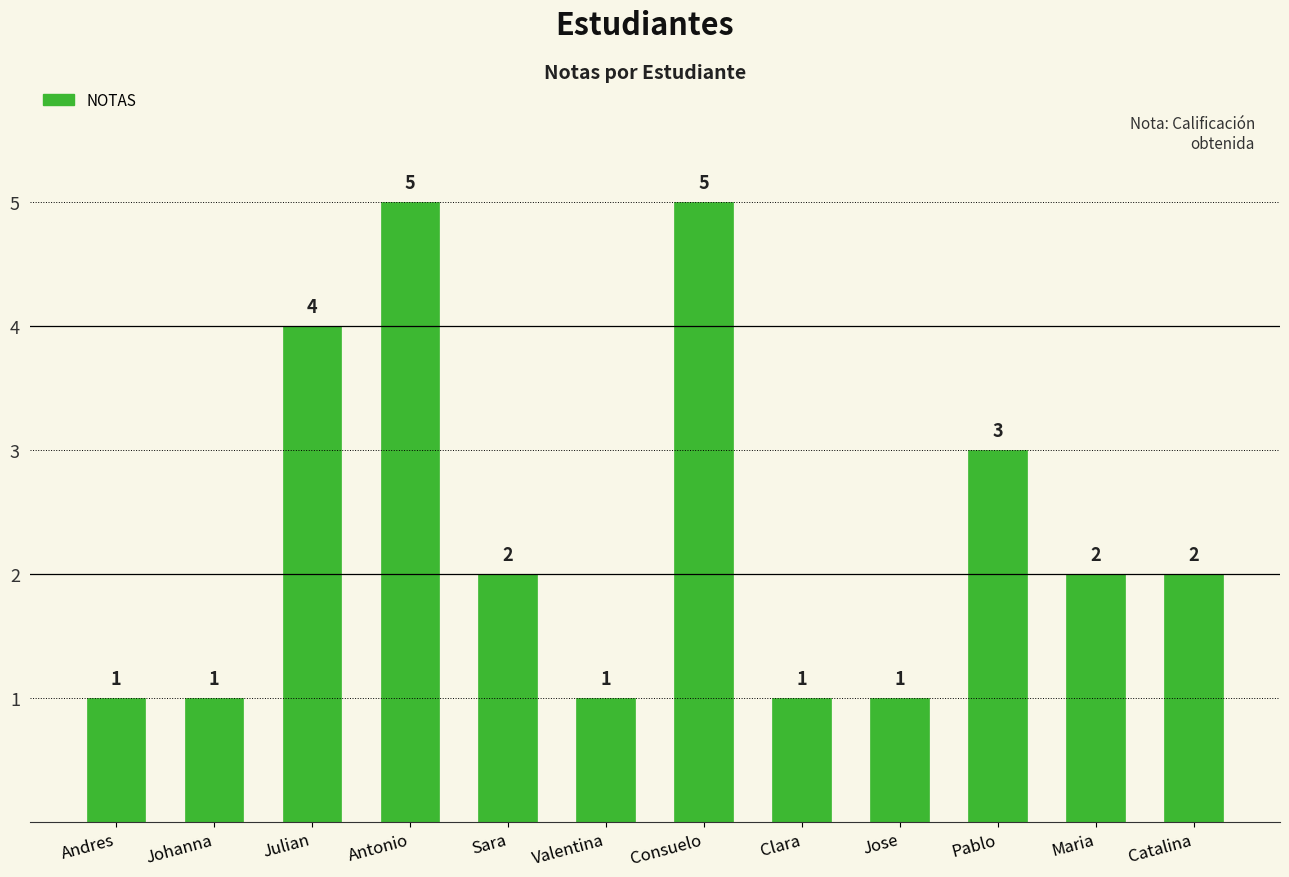

What is the value of the 4th bar from the left?

5